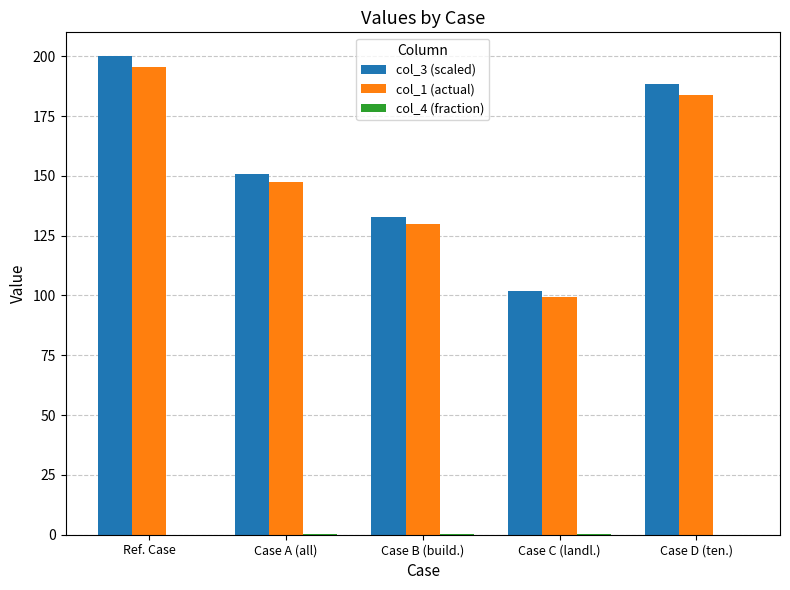

How many categories are shown in the chart?

5